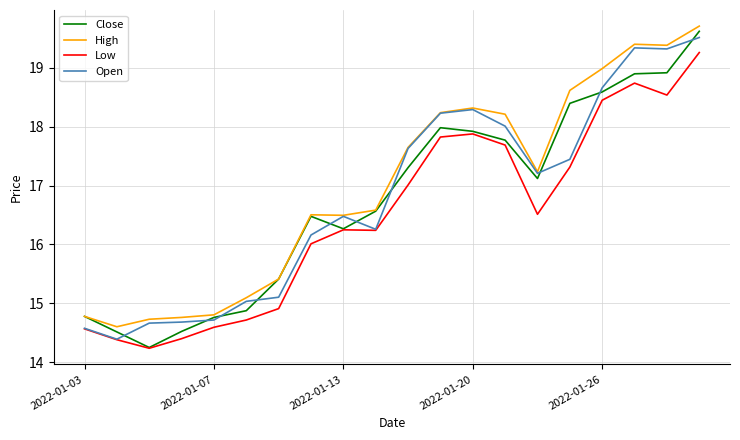

What is the sum of all High values?

339.5